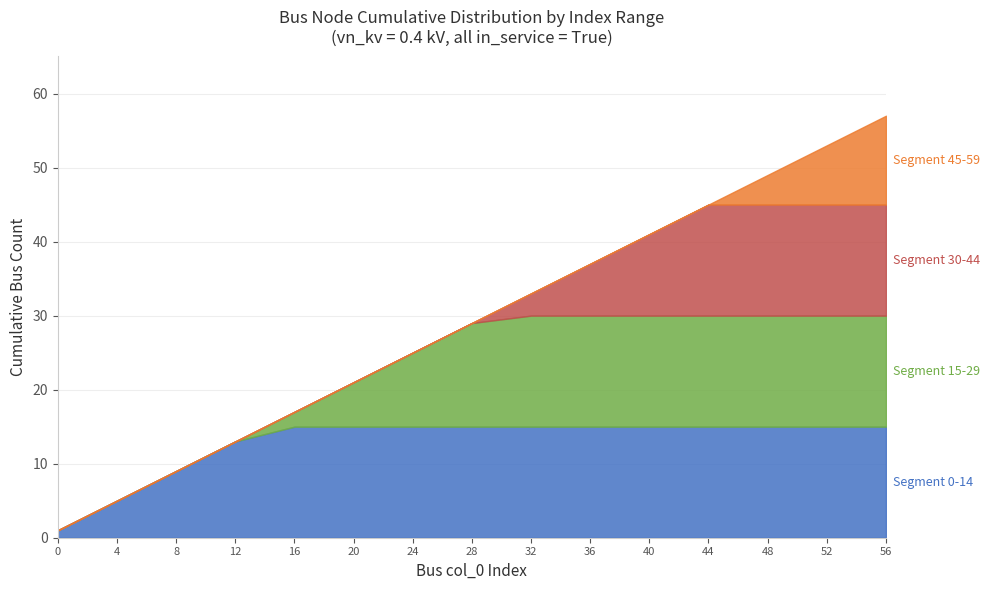

What is the total value across all series at 32?

33